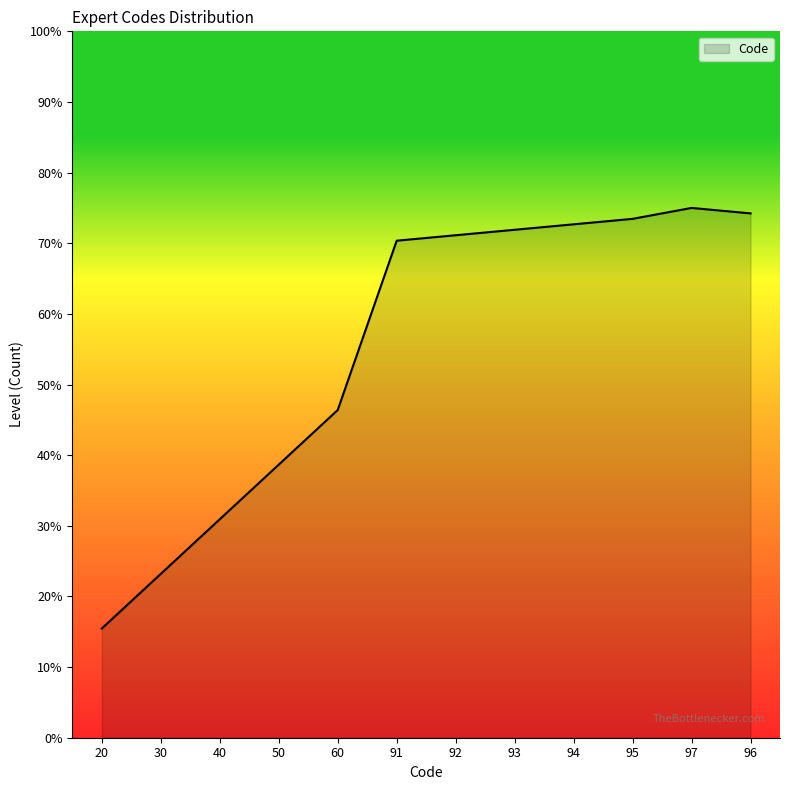

Is it true that the value at 50 is 38.7?

True